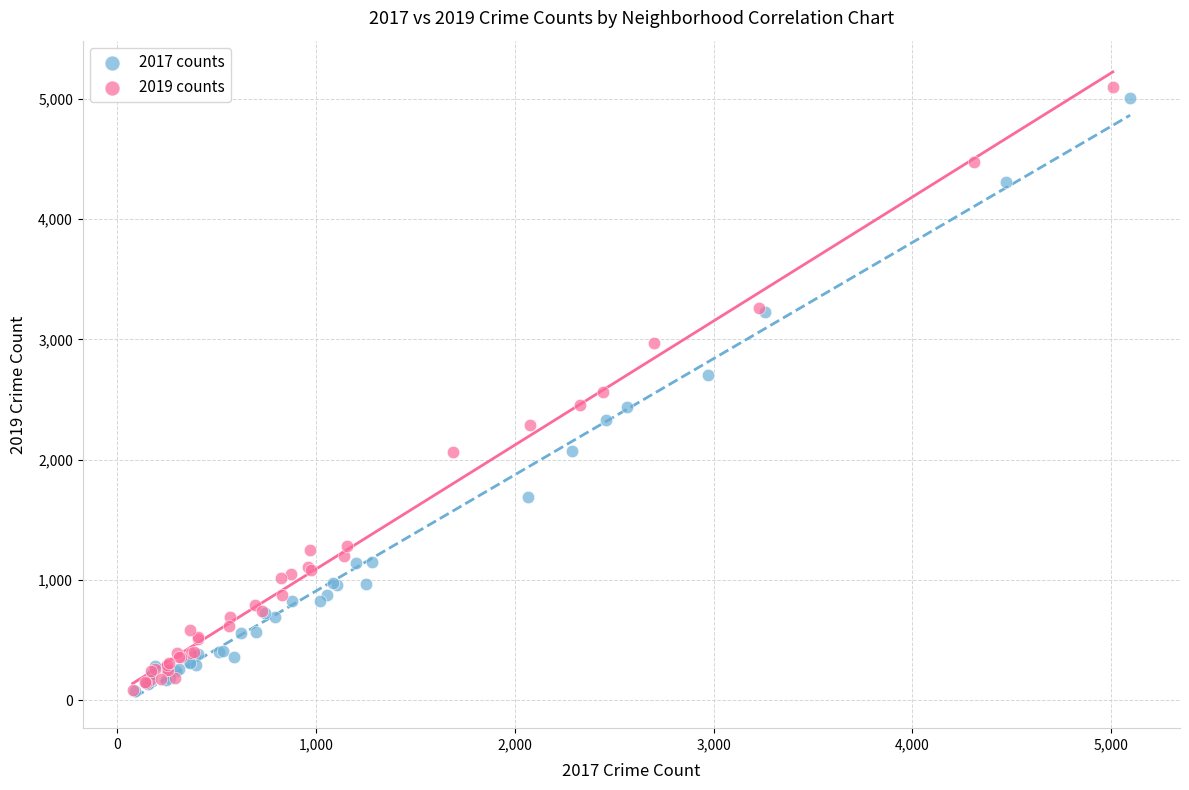

Which series has the largest Y range (max minus min)?

2019 counts